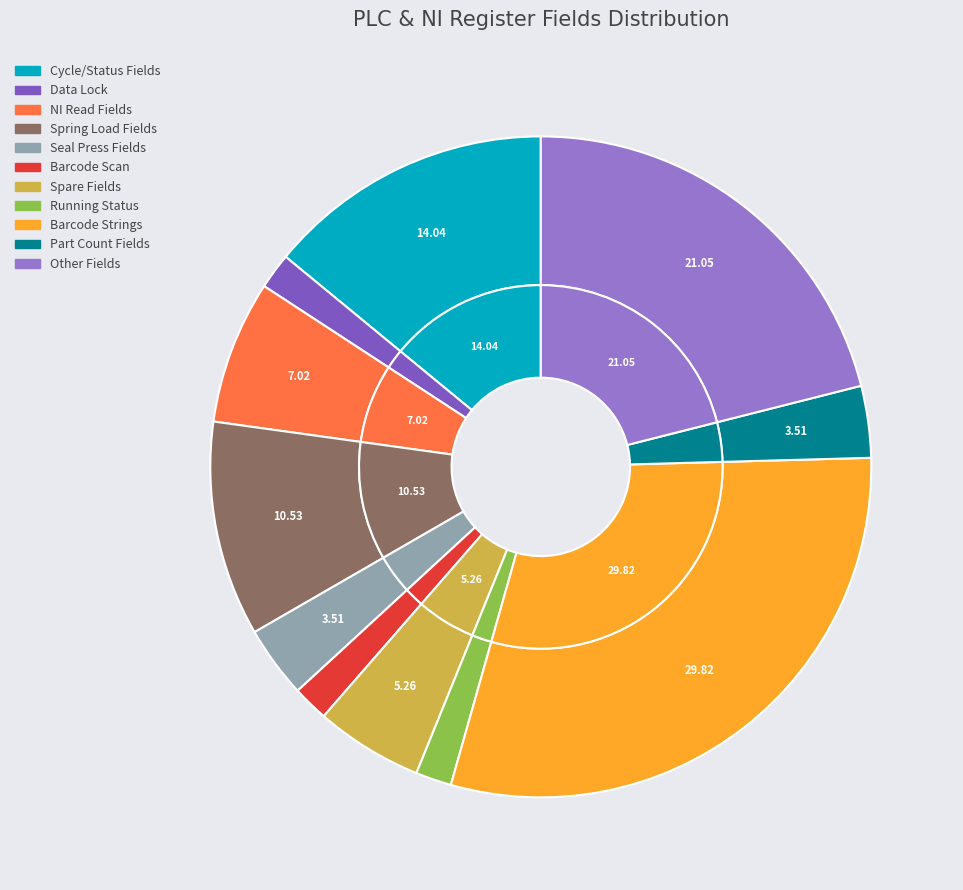

How many segments does this pie chart have?

11